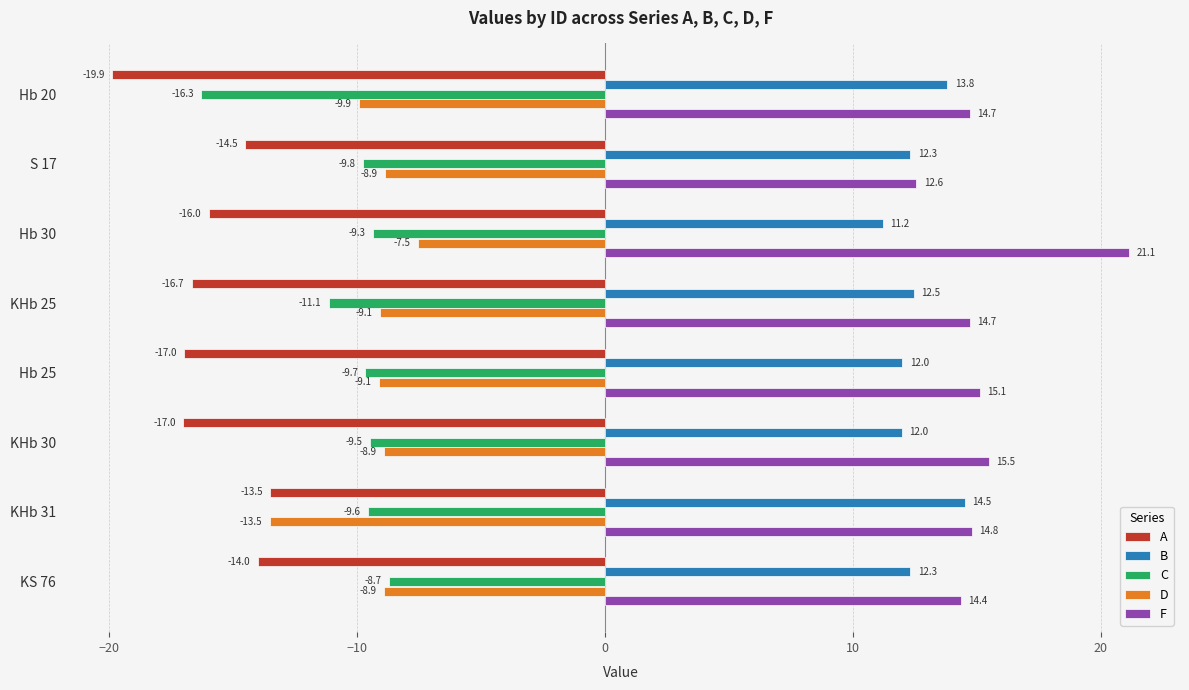

At which label is A closest to -16?

Hb 30